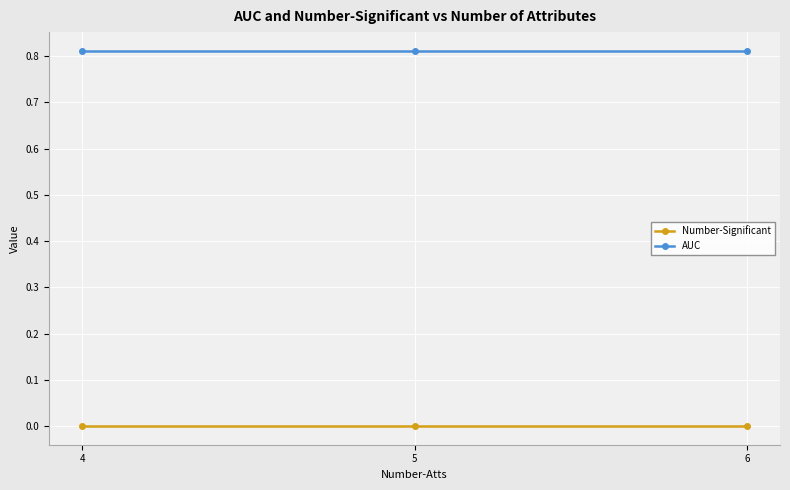

List the series in order of their overall mean, lowest first.

Number-Significant, AUC